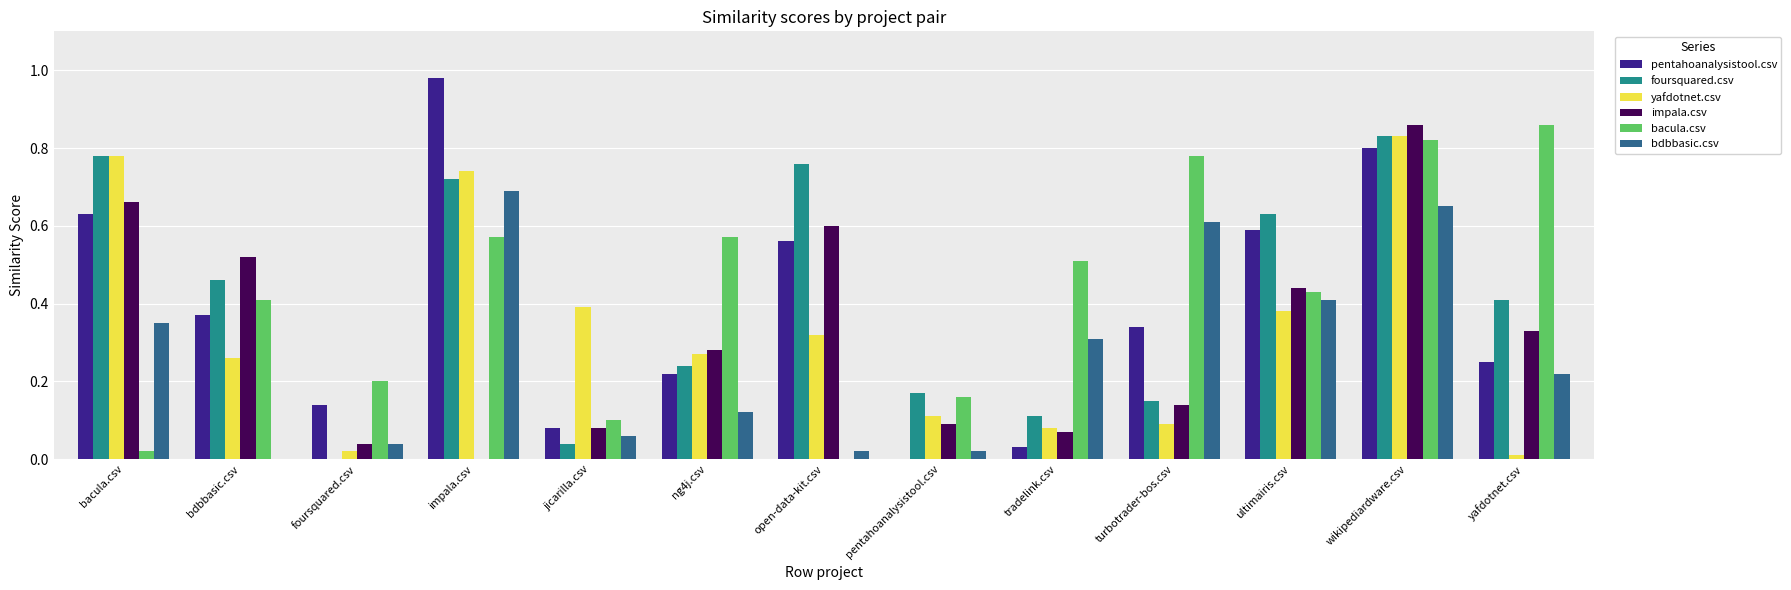

Which series changed the most between impala.csv and pentahoanalysistool.csv?

pentahoanalysistool.csv